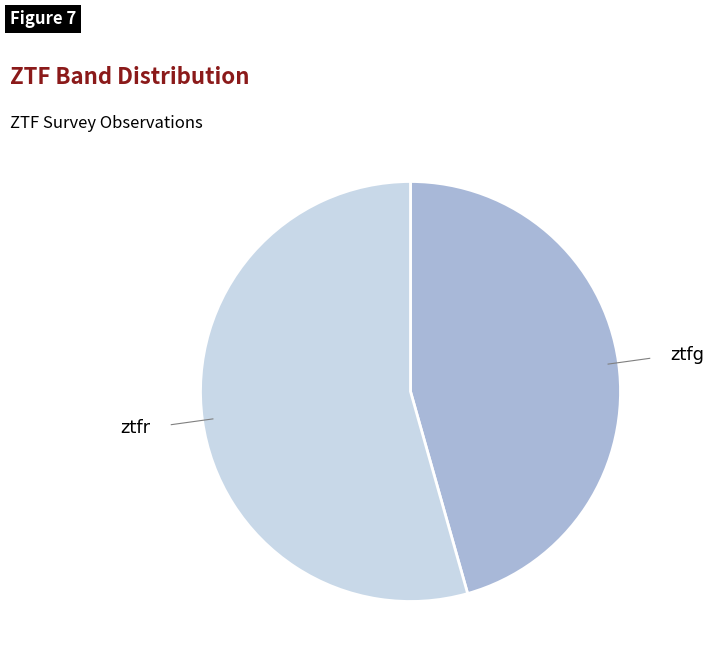

Is there a majority slice in this chart?

Yes